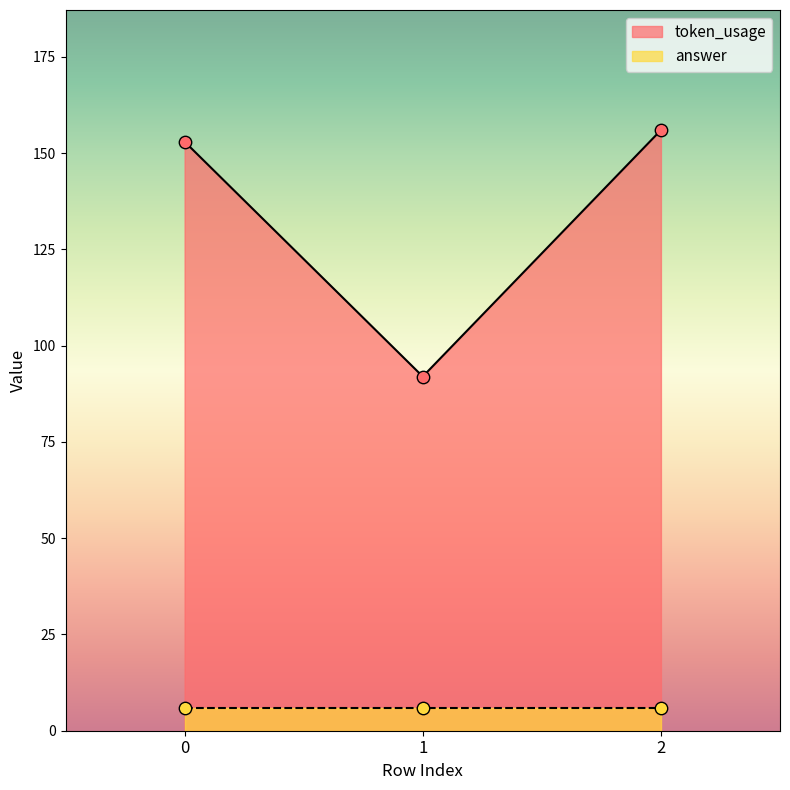

Approximately how many times larger is the value at 2 compared to 0?

1.0